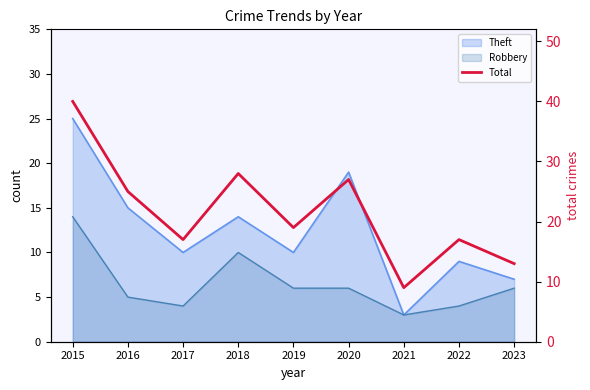

Reading left to right, extract all data points from this chart.

40	25	17	28	19	27	9	17	13